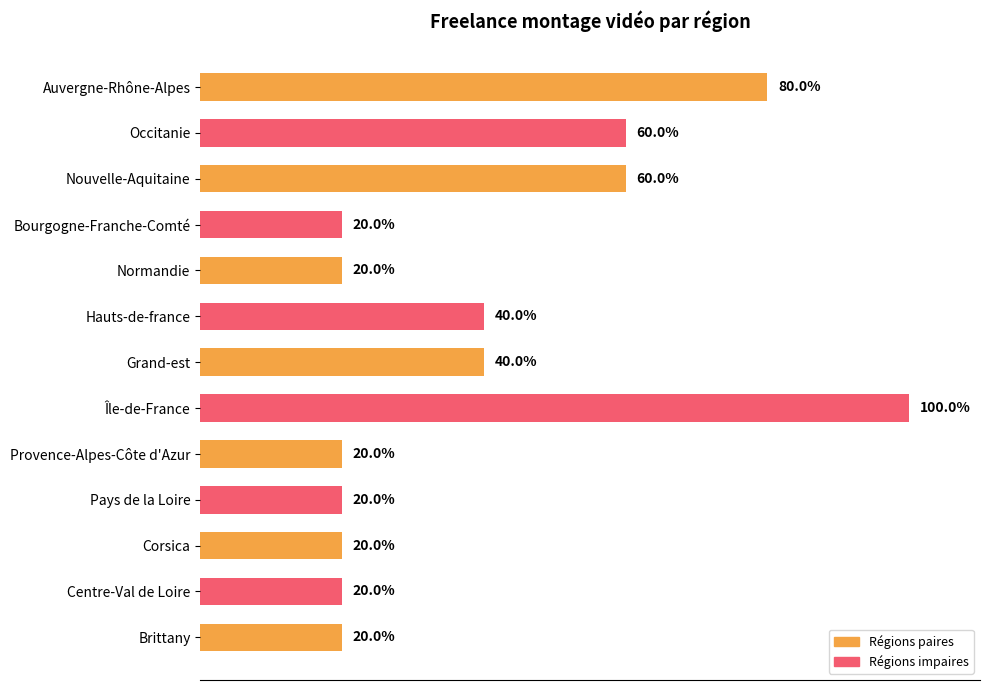

Which label corresponds to the largest value in the chart?

Île-de-France